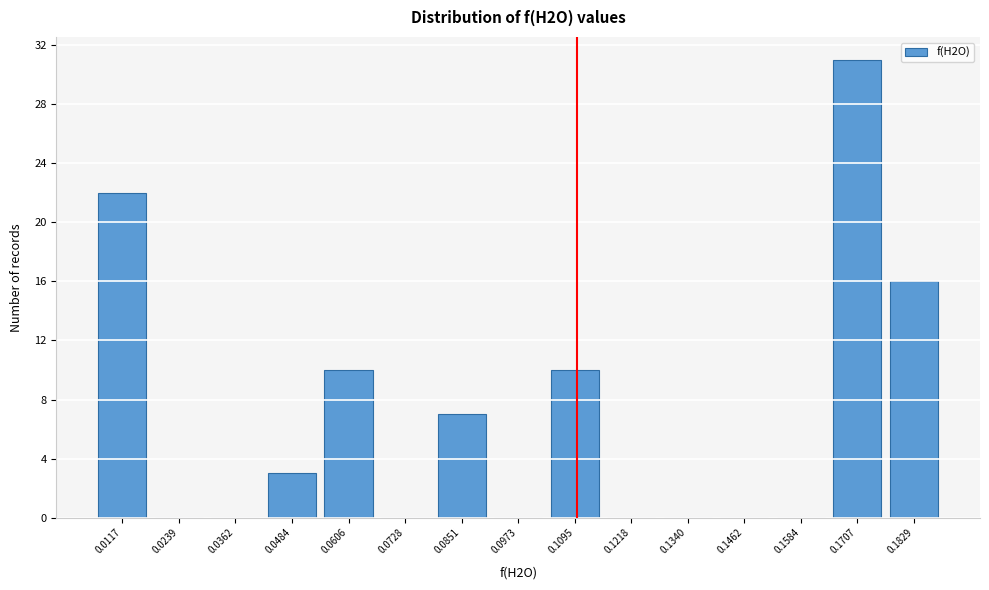

What is the height of the bar covering 0.078 to 0.092 on the x-axis? Neither the bar edges nor the heights are printed on the chart, so give them approximately, as read against the axes.

7